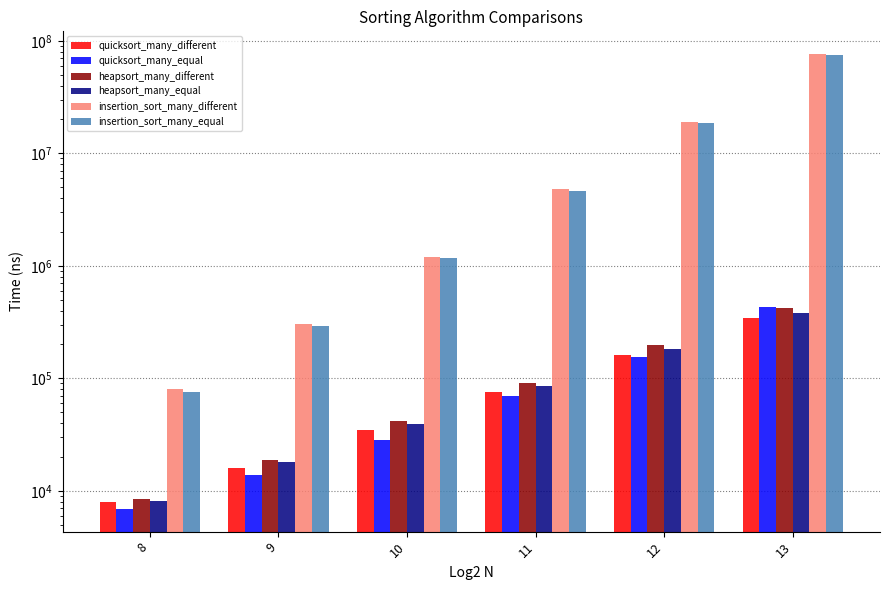

Which category has the highest value in the heapsort_many_equal series?

13